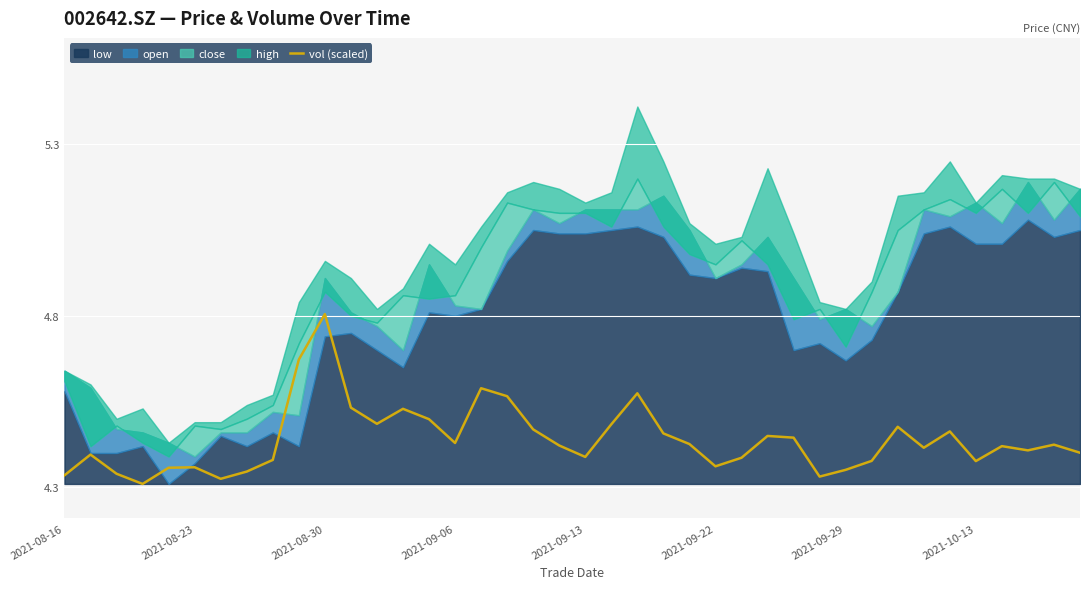

Is it true that vol (scaled) equals 5.8 at 2021-08-23?

False